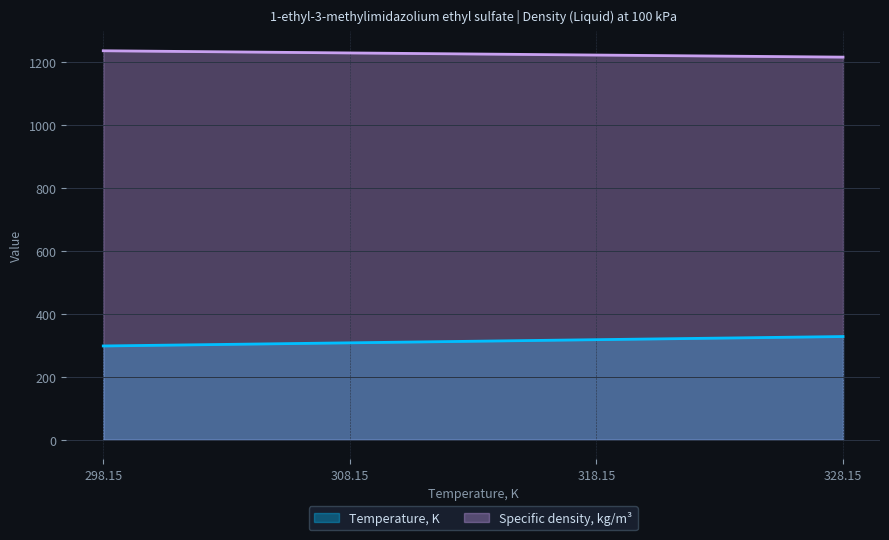

What is the label of the 1st point from the left?

298.15